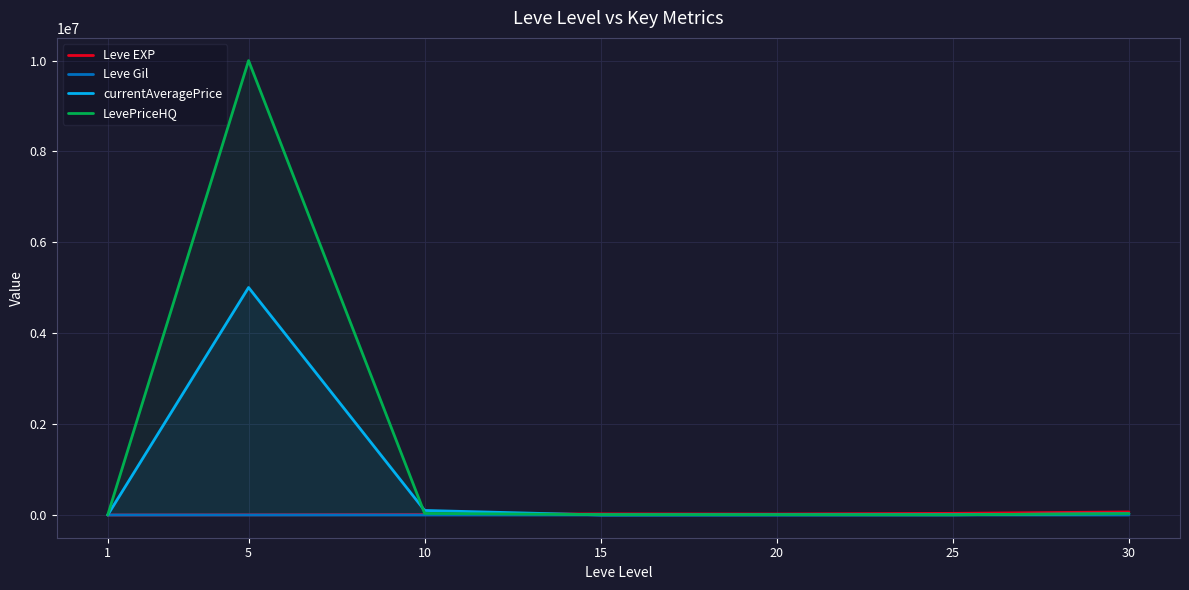

True or false: Leve EXP has a value of 15192.0 at 30.

False